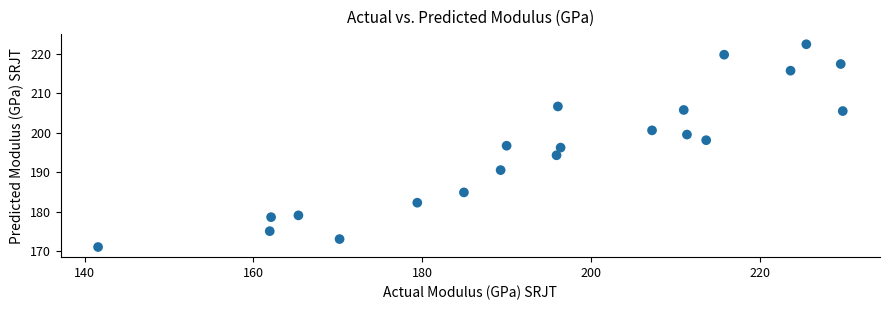

What is the range of X values (max minus min)?

88.3